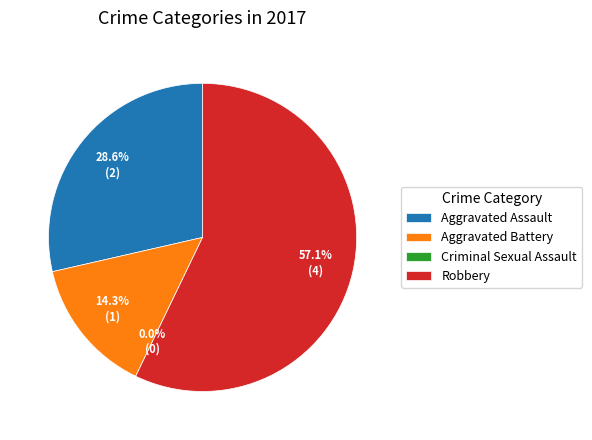

Is it true that Aggravated Battery is 23% of the pie?

False